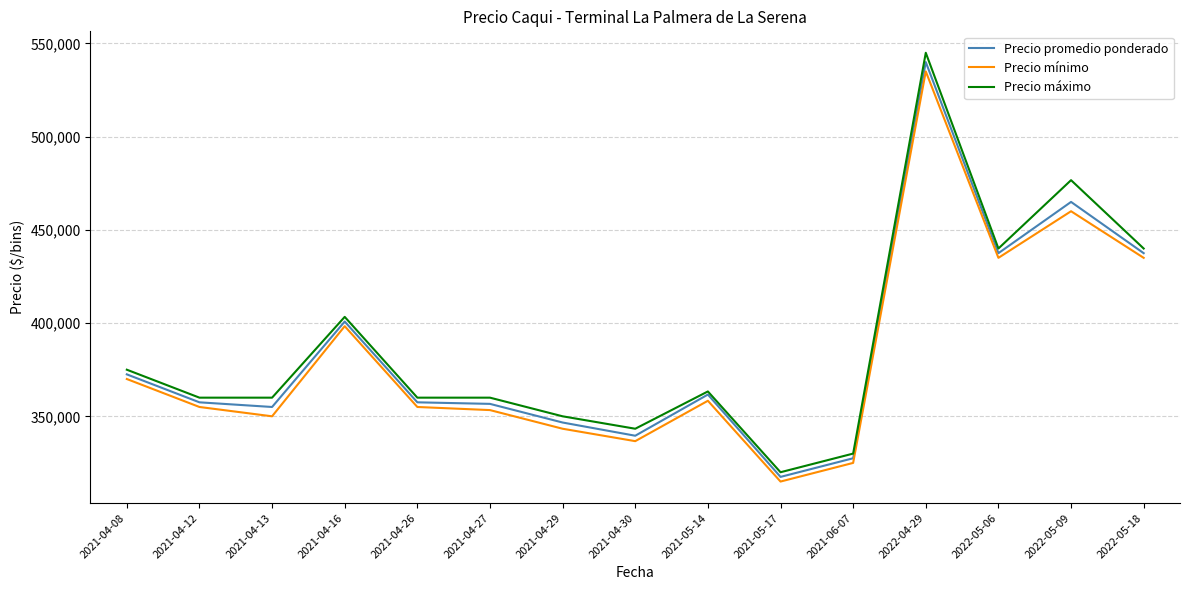

What is the sum of the Precio máximo values at 2021-04-16 and 2021-04-26?

763333